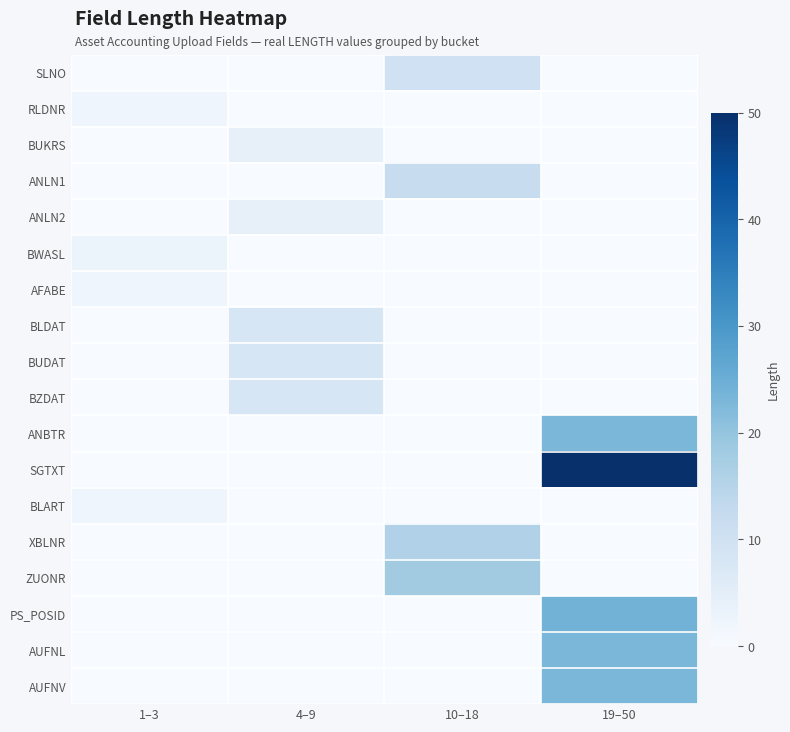

At how many categories does at least one series exceed 25?

1